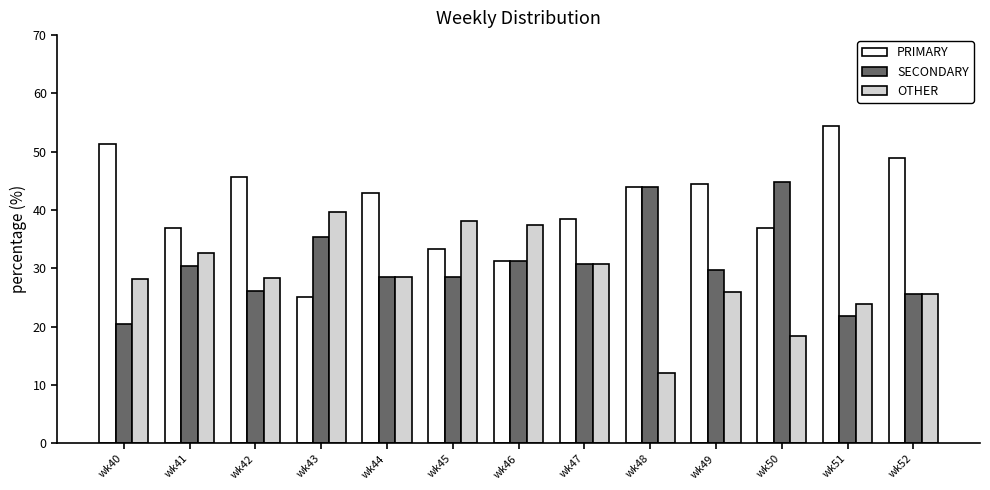

Is it true that PRIMARY equals 24.0 at wk42?

False